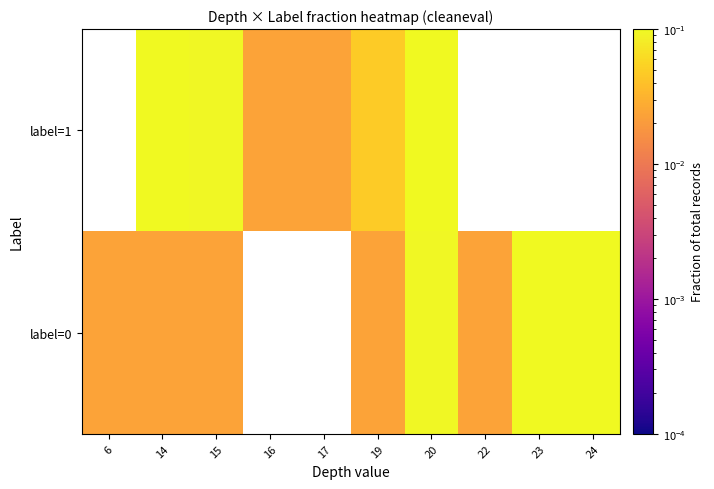

Read the label=0 value at 20.

0.1